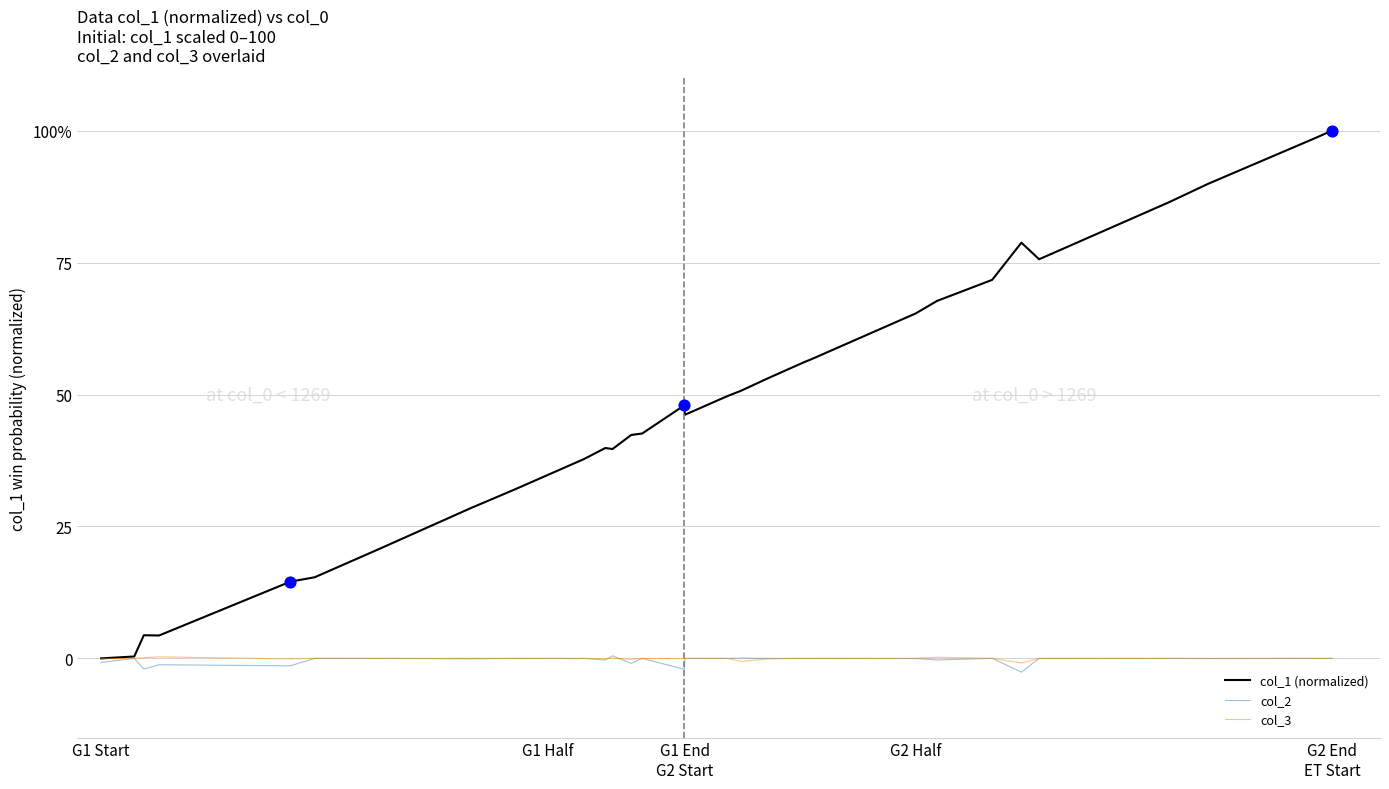

Is this an area chart (filled region under the line)?

No